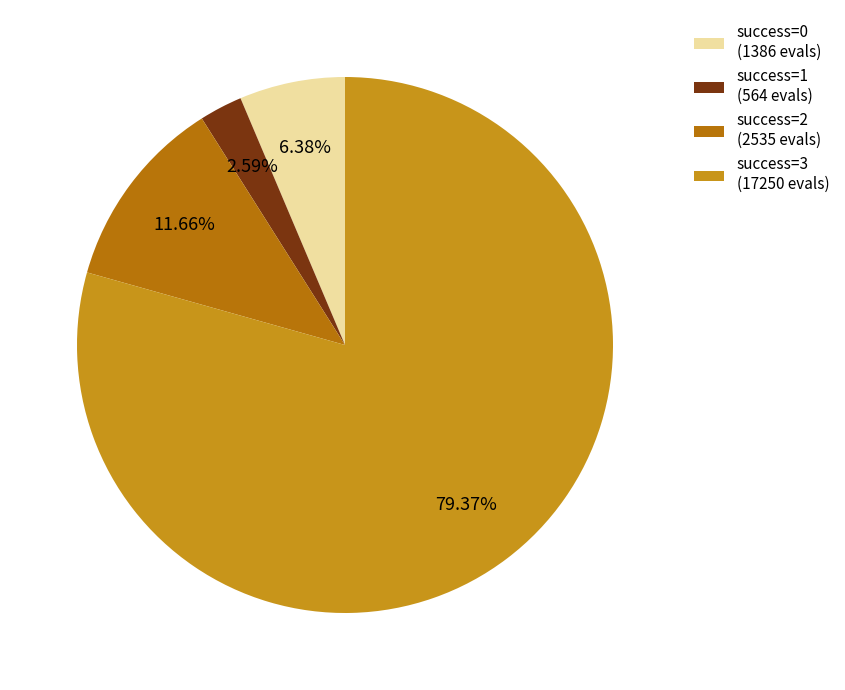

What is the smallest slice in the pie chart?

success=1 (564 evals)